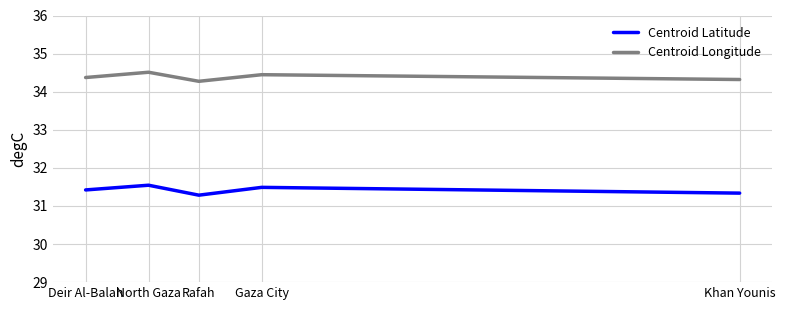

In Centroid Latitude, how many points are lower than both neighbors (excluding endpoints)?

1